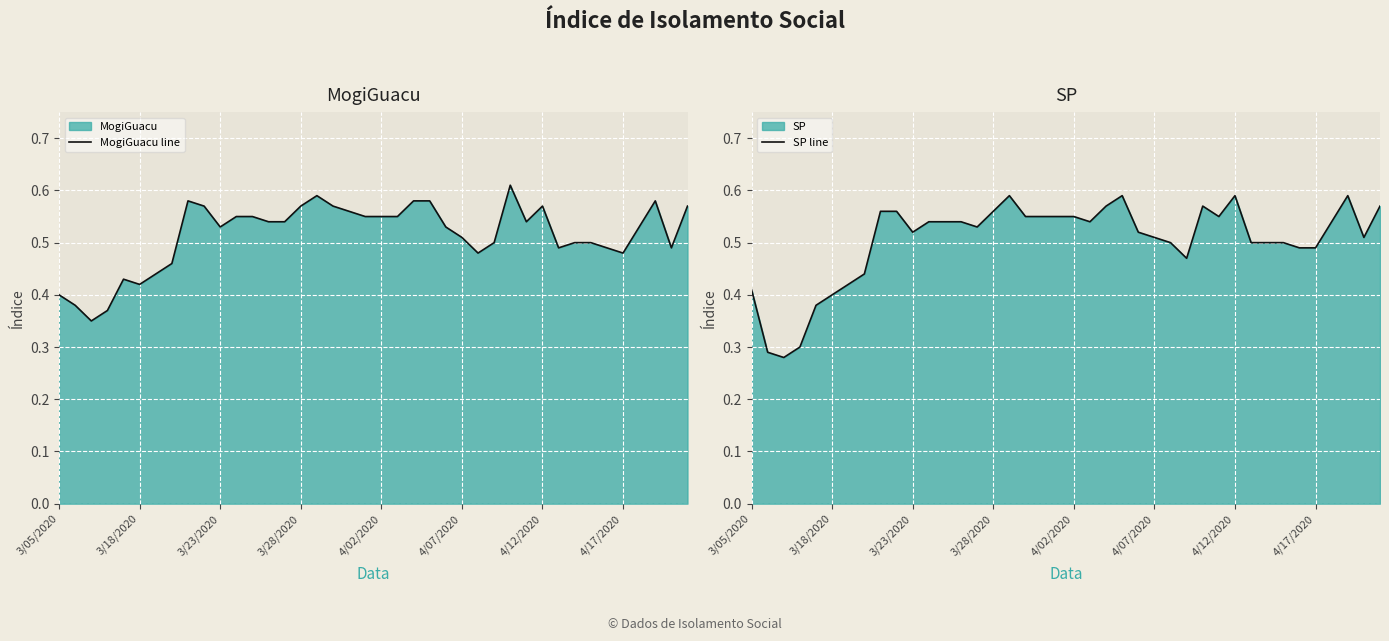

What is the difference between the maximum and minimum values in the SP line series?

0.3